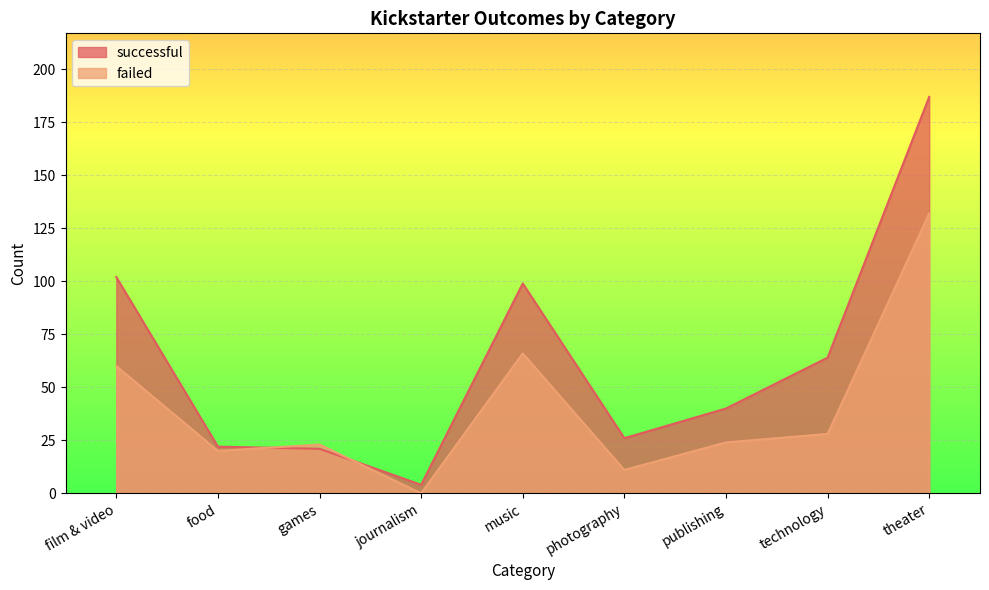

How many lines are shown in the chart?

2